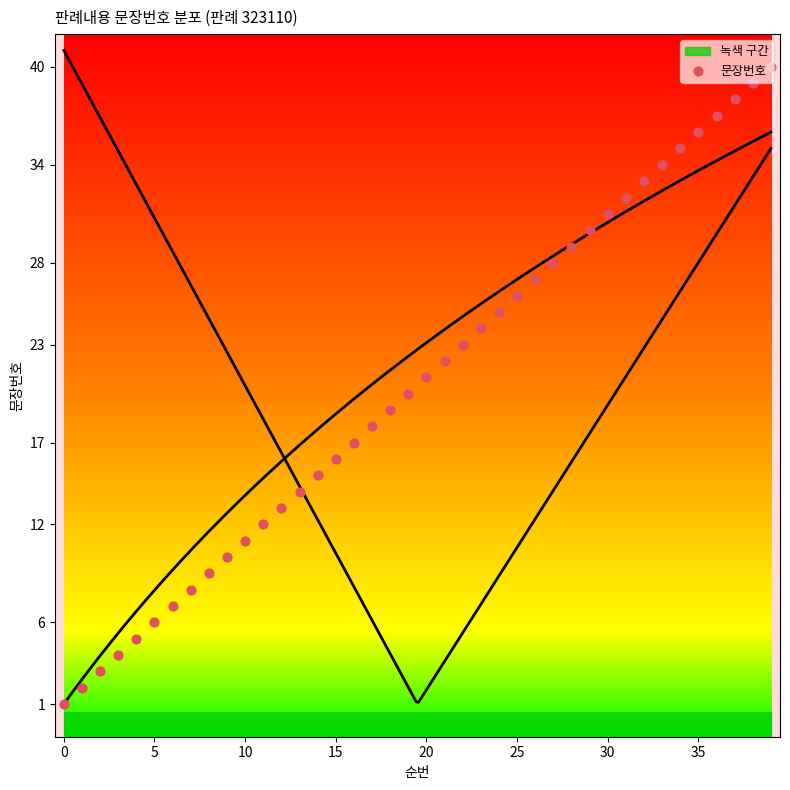

Approximately how many times larger is the value at 17 compared to 19?

0.9